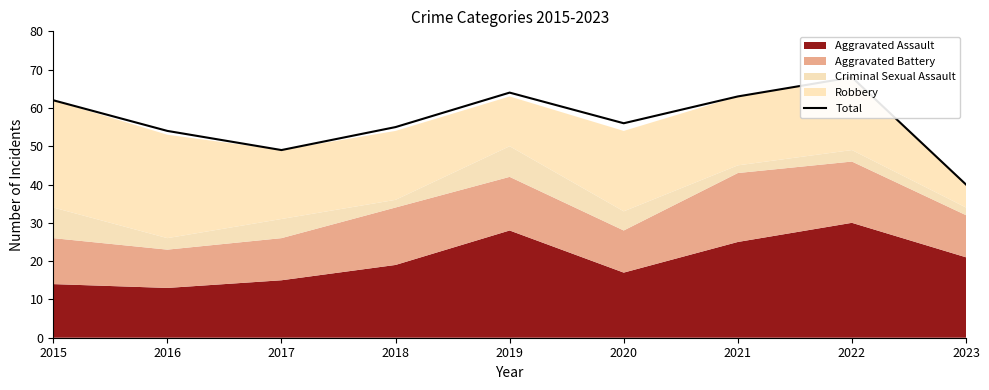

Which label corresponds to the smallest value in the chart?

2023